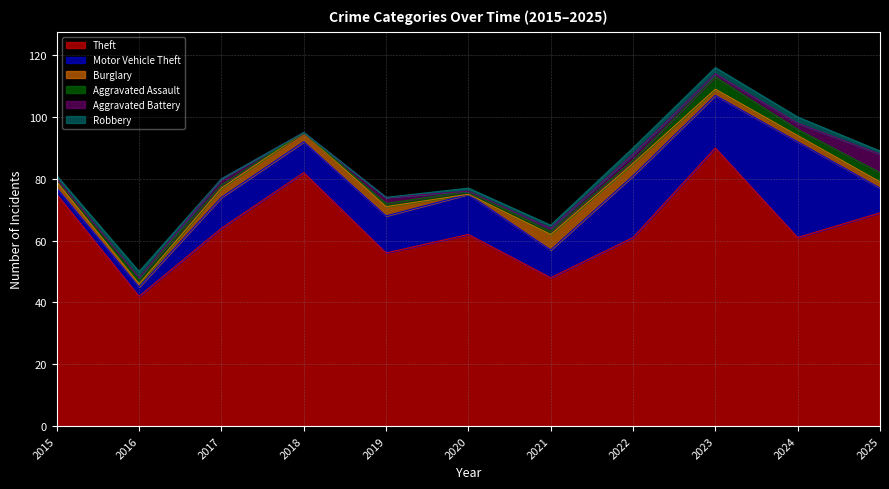

What is the value of the Robbery point at the 7th from the left?

1